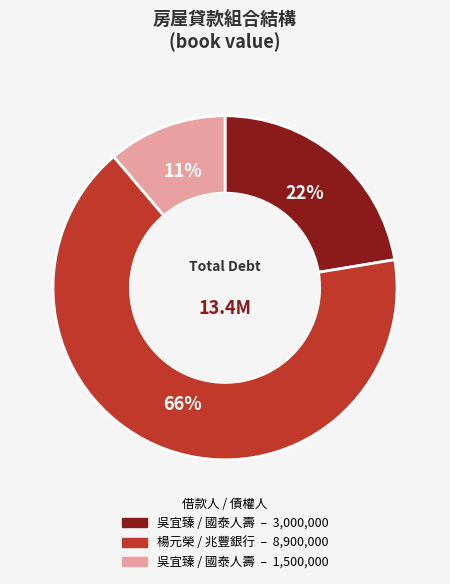

Does any single category account for the majority?

Yes